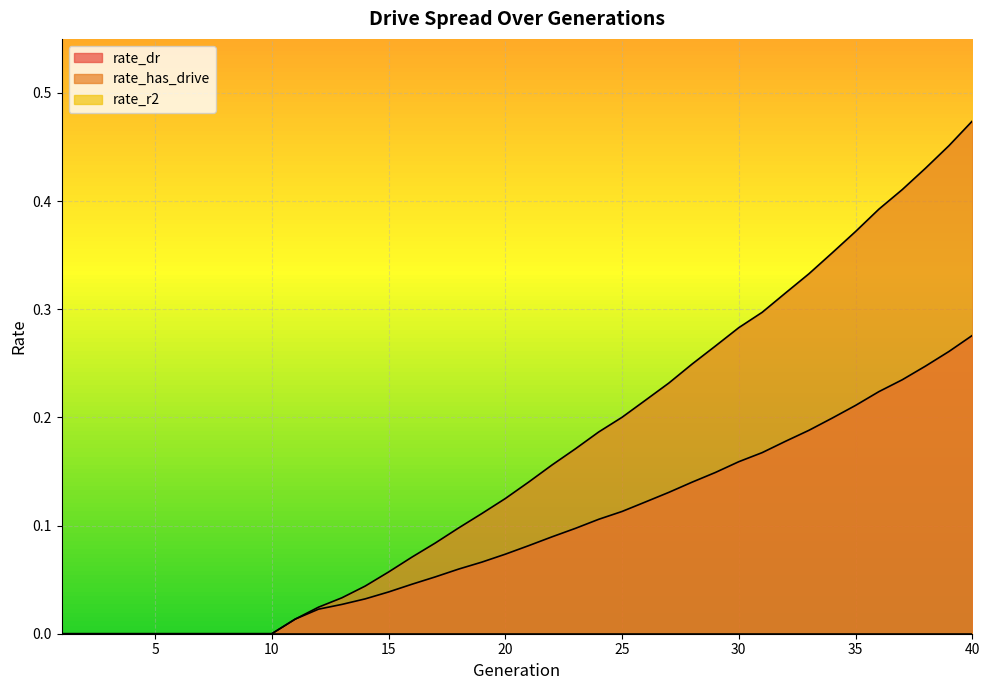

What is the difference between the highest and lowest values at 34?

0.2